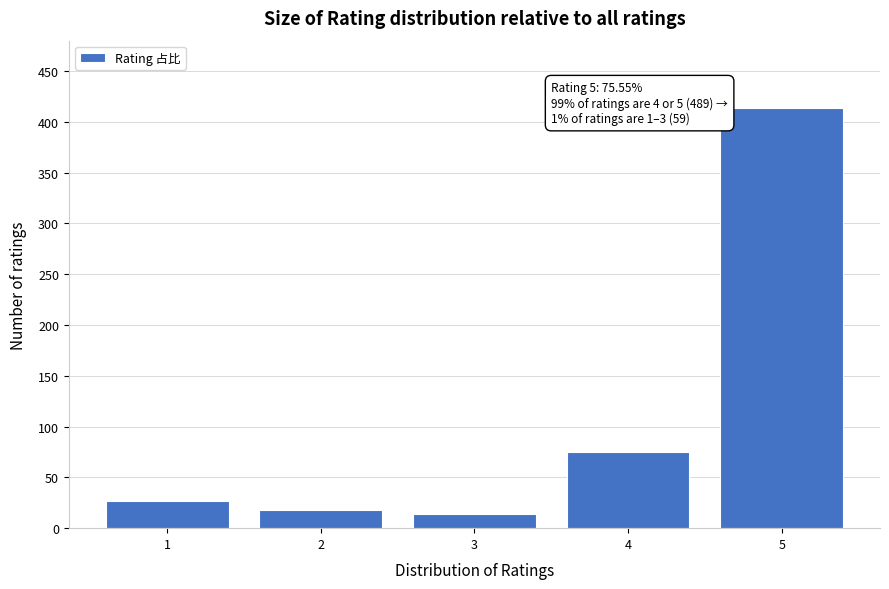

Reading left to right, transcribe all the data shown in this chart.

27	18	14	75	414